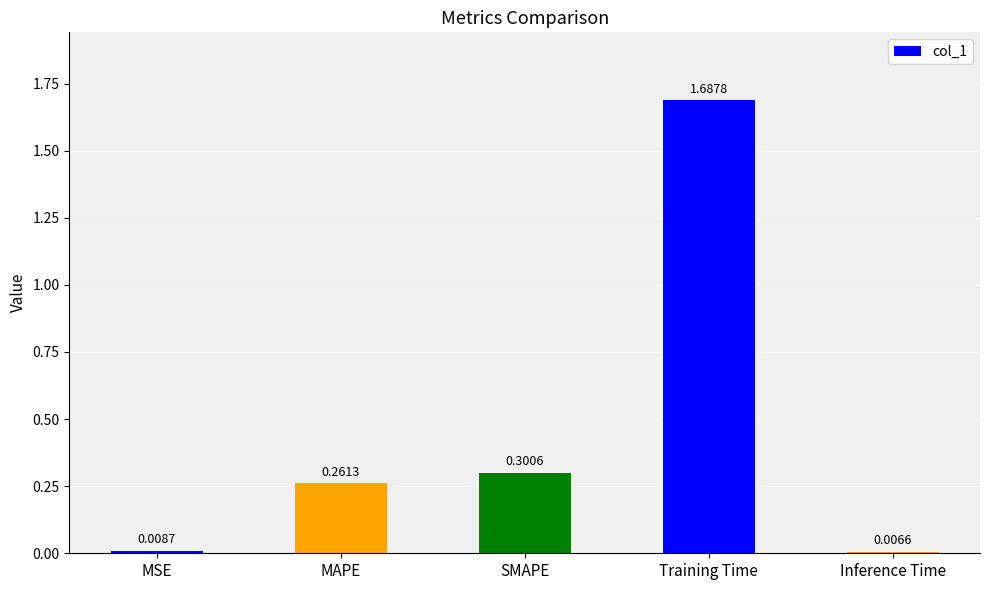

Are the bars grouped side by side (vs. stacked)?

No